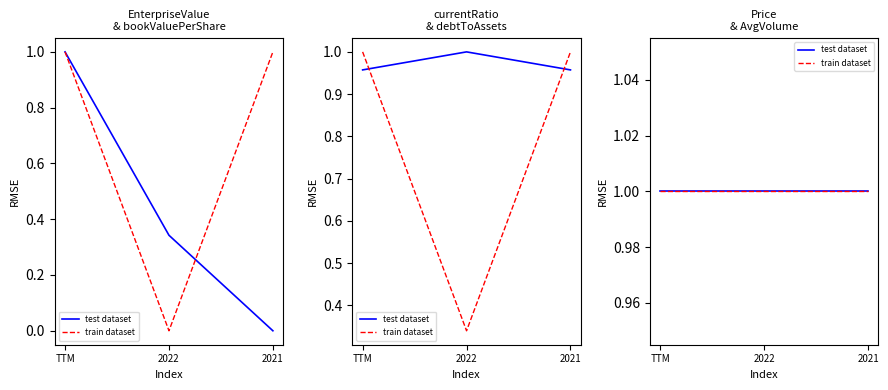

What is the difference between the maximum and minimum values in the debtToAssets series?

0.7